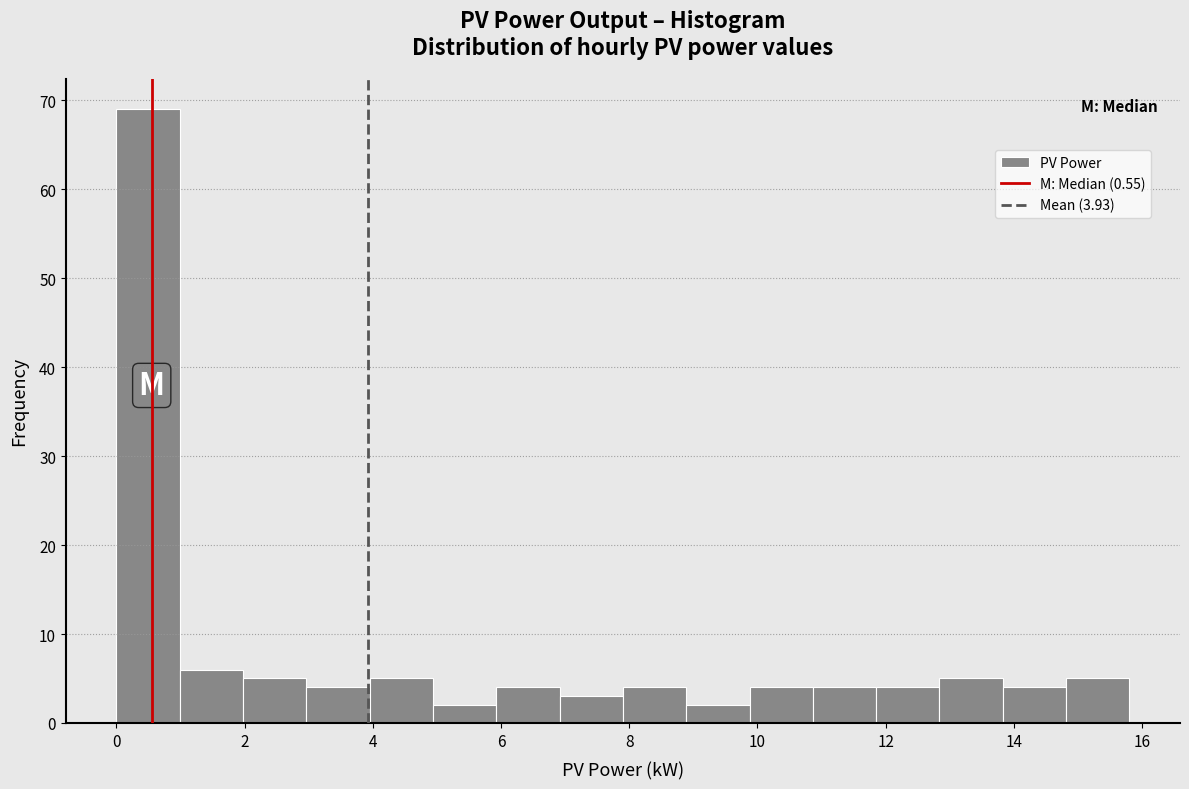

Reading left to right, list every bar in this chart as the range it spans on the x-axis followed by its height. Neither the bar edges nor the heights are printed on the chart, so give them approximately, as read against the axes.

0.0 to 1.0: 69
1.0 to 2.0: 6
2.0 to 3.0: 5
3.0 to 4.0: 4
4.0 to 5.0: 5
5.0 to 6.0: 2
6.0 to 7.0: 4
7.0 to 8.0: 3
8.0 to 8.8: 4
8.8 to 9.8: 2
9.8 to 10.8: 4
10.8 to 11.8: 4
11.8 to 12.8: 4
12.8 to 13.8: 5
13.8 to 14.8: 4
14.8 to 15.8: 5